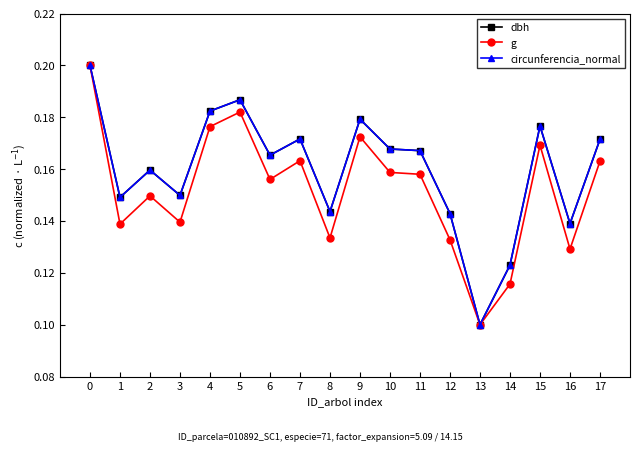

Count the dbh values in the range 0 to 1.

18